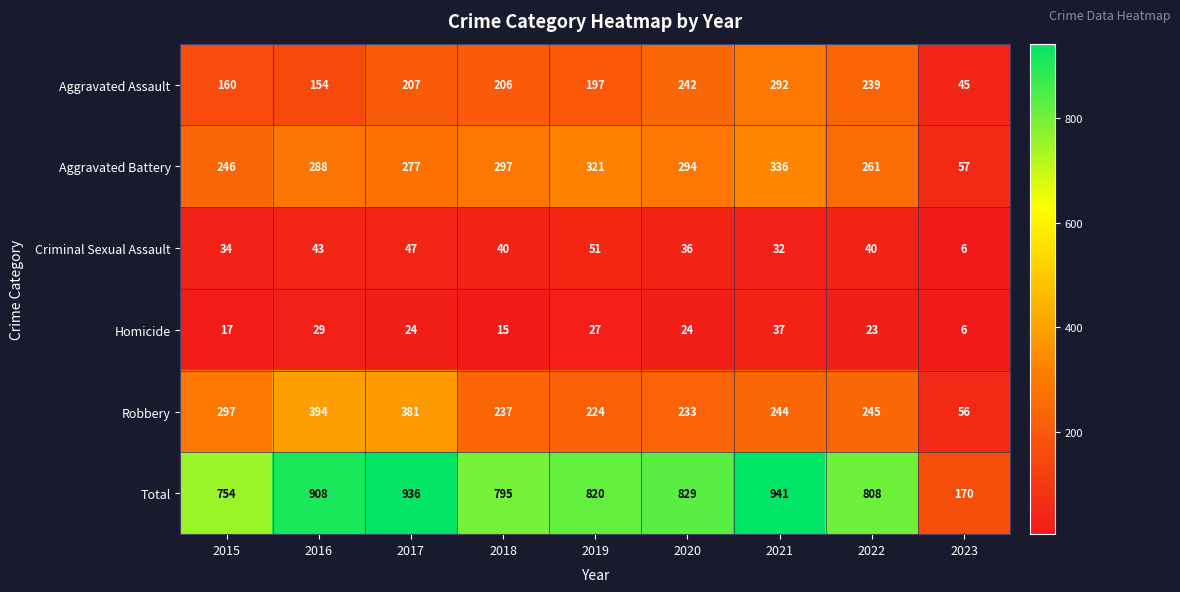

True or false: Total has a value of 1299 at 2020.

False